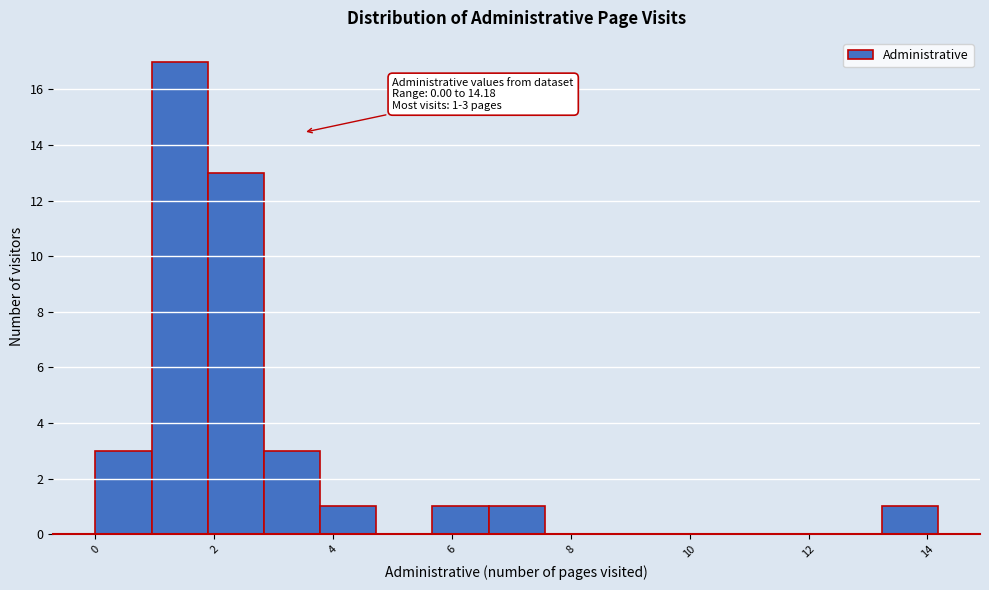

Which range on the x-axis has the tallest bar?

1.0 to 1.8